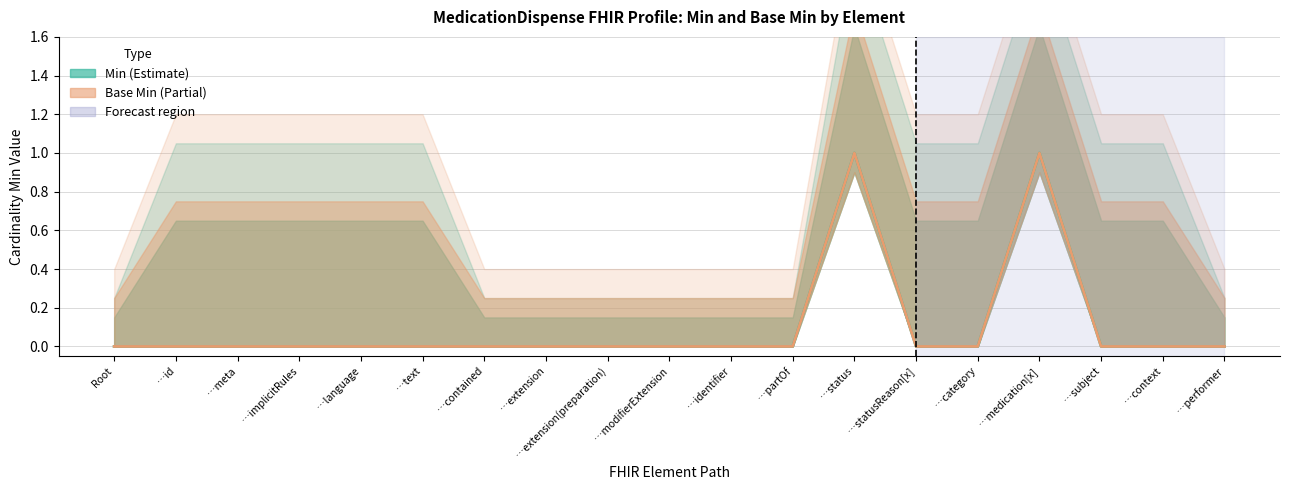

True or false: Base Min and Min cross at least once.

False